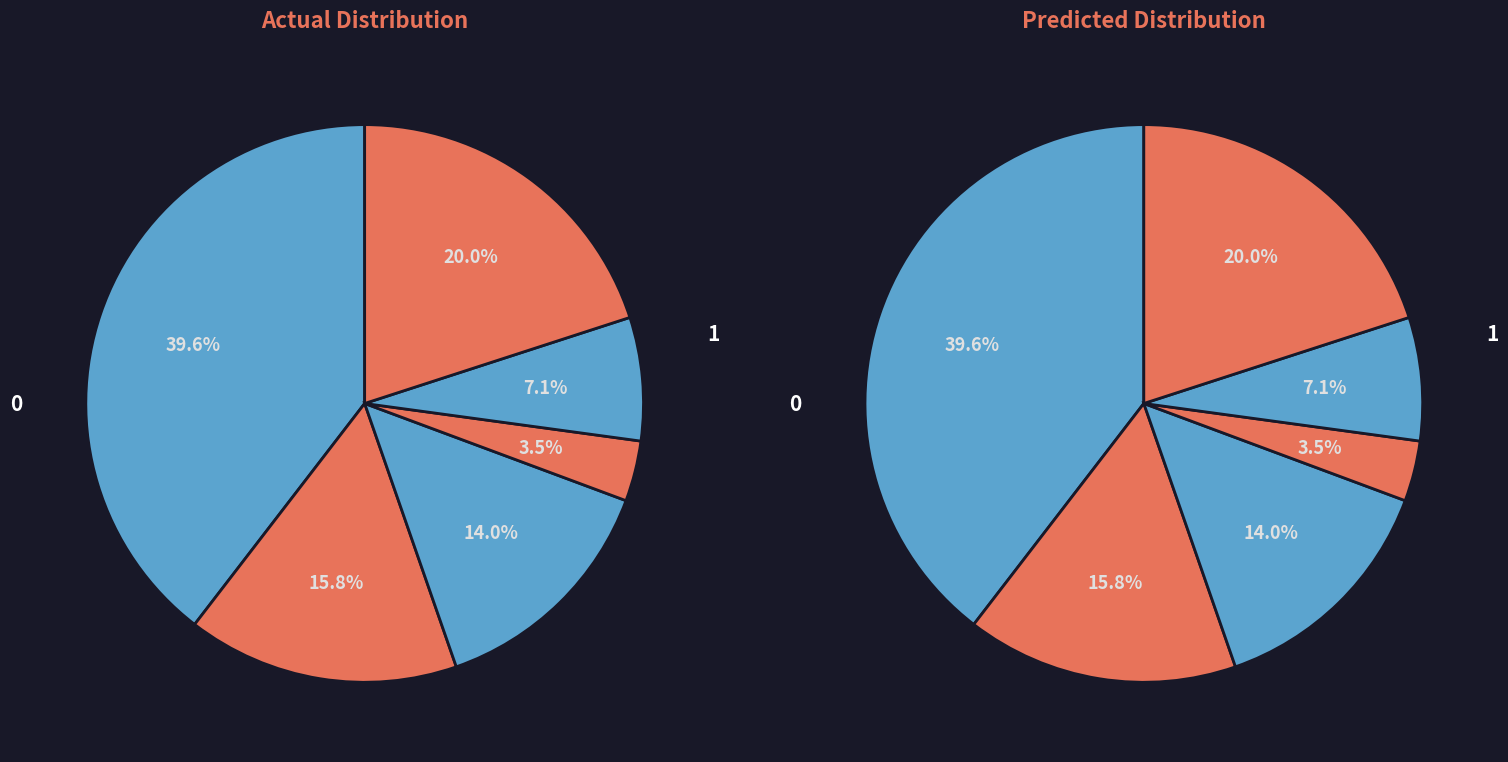

To the nearest percent, what is the difference between the largest and smallest slice percentages?

36%